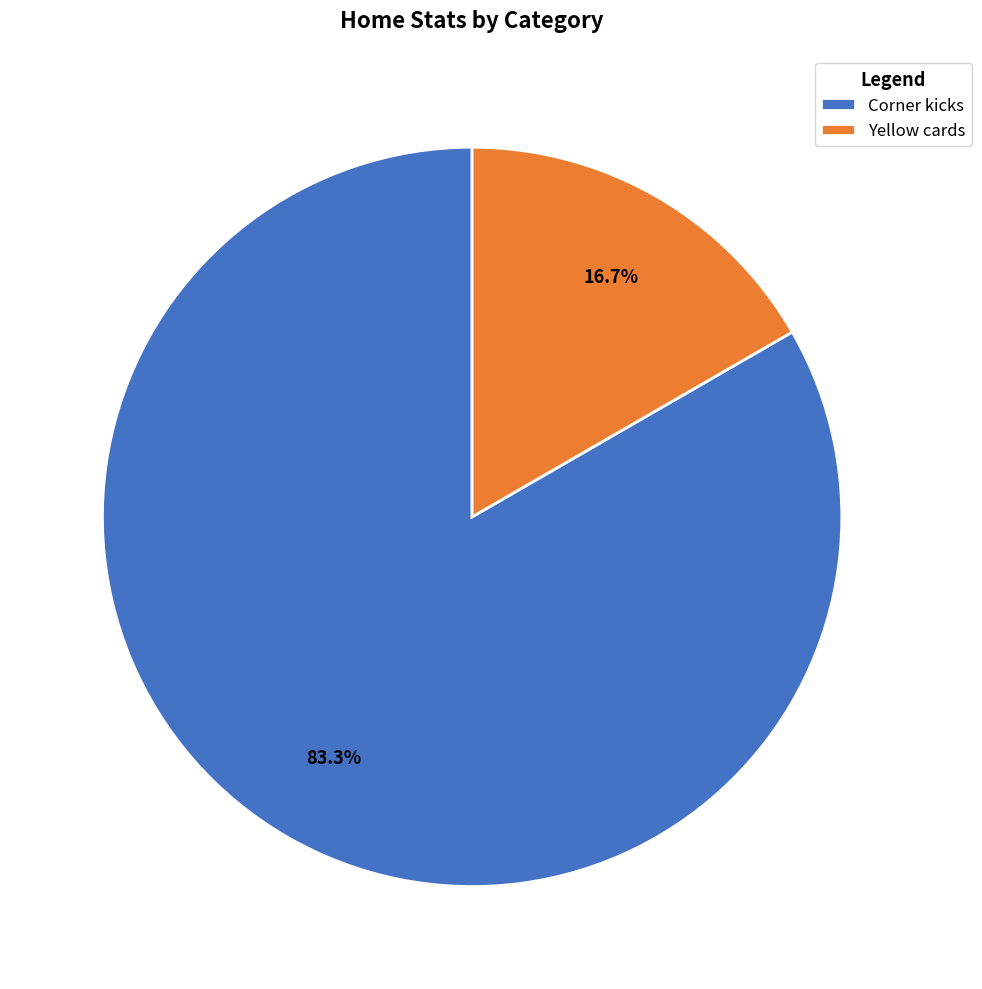

Which has a higher value, Corner kicks or Yellow cards?

Corner kicks